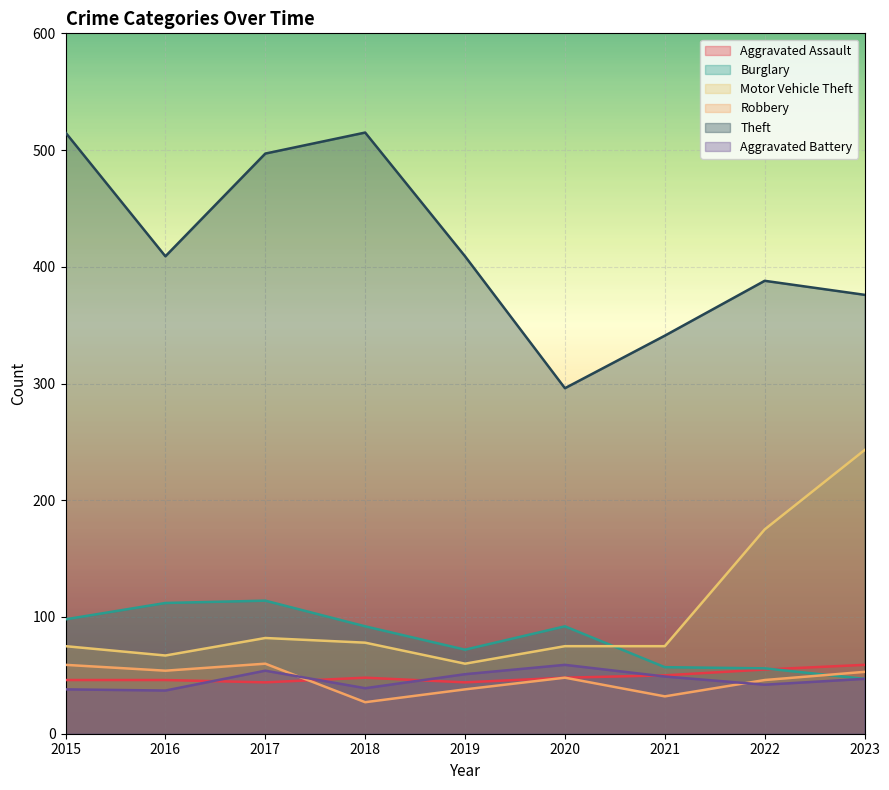

What are all the series names shown in the legend?

Aggravated Assault, Burglary, Motor Vehicle Theft, Robbery, Theft, Aggravated Battery